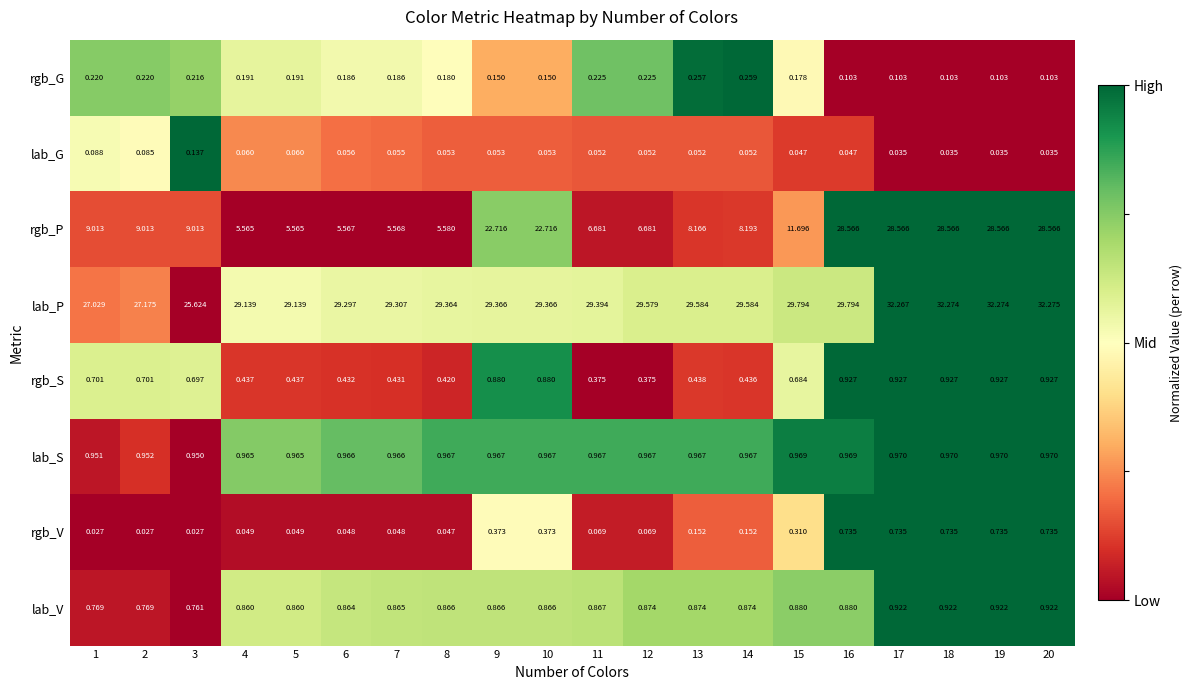

Which series has the largest total across all categories?

lab_P